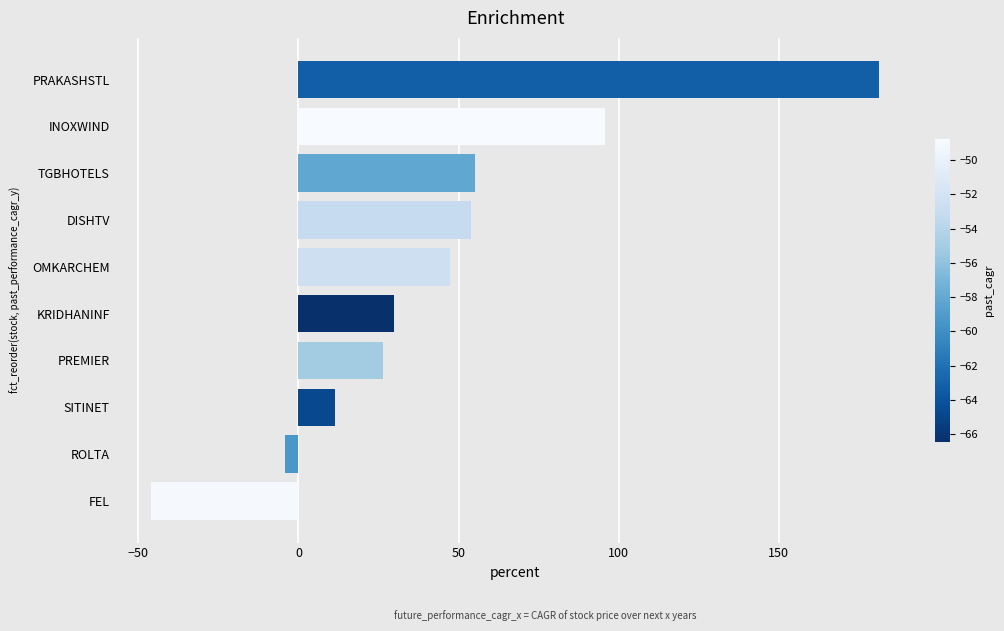

The chart shows a value of 181.4 at PRAKASHSTL. True or false?

True